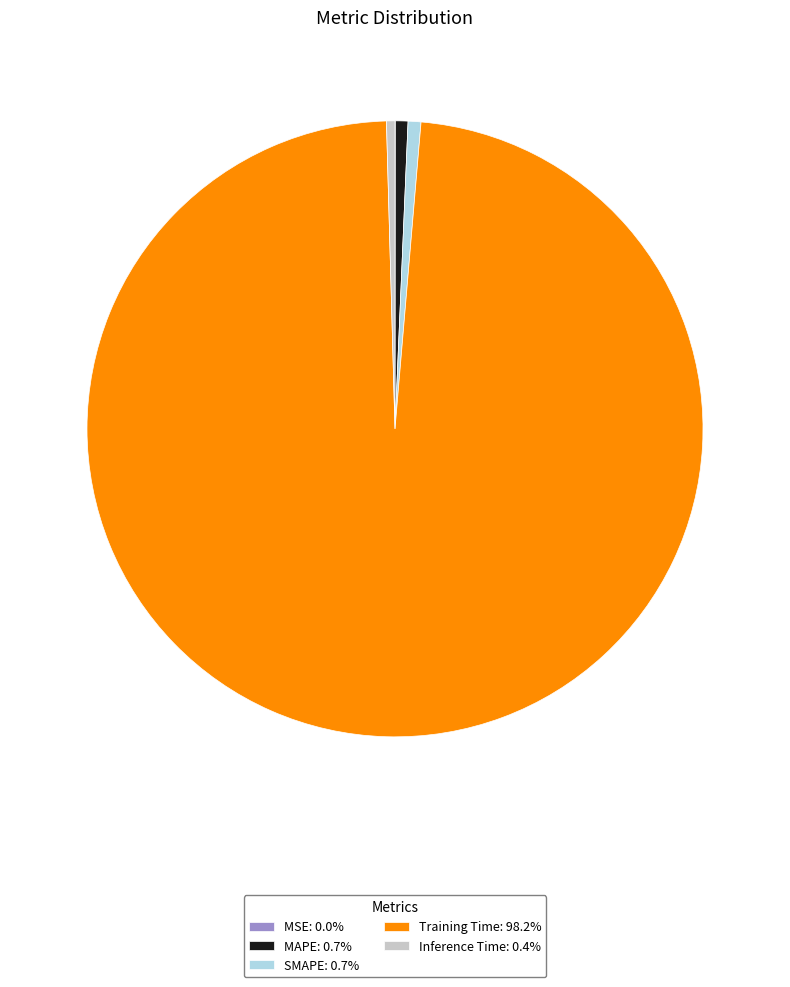

Is Training Time: 98.2% the majority of the pie?

Yes